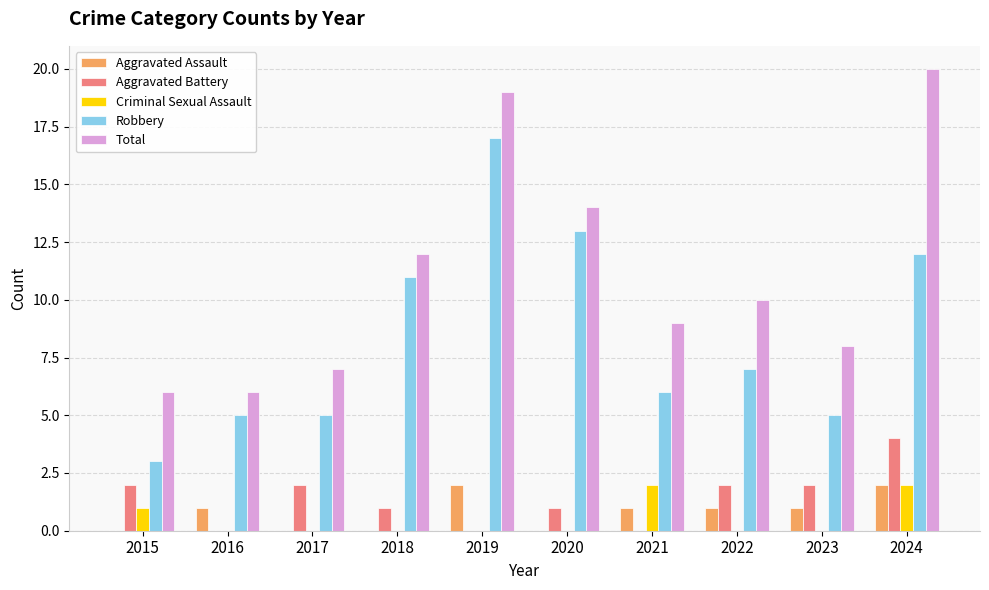

Which series has the largest total across all categories?

Total